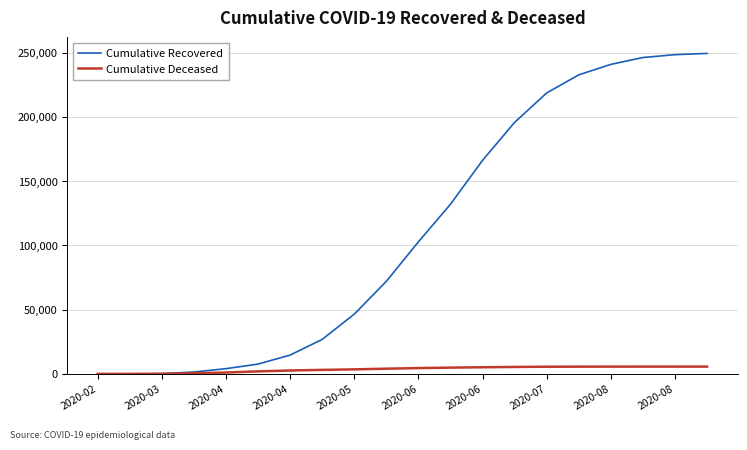

Rank the series by their average value, from lowest to highest.

Cumulative Deceased, Cumulative Recovered